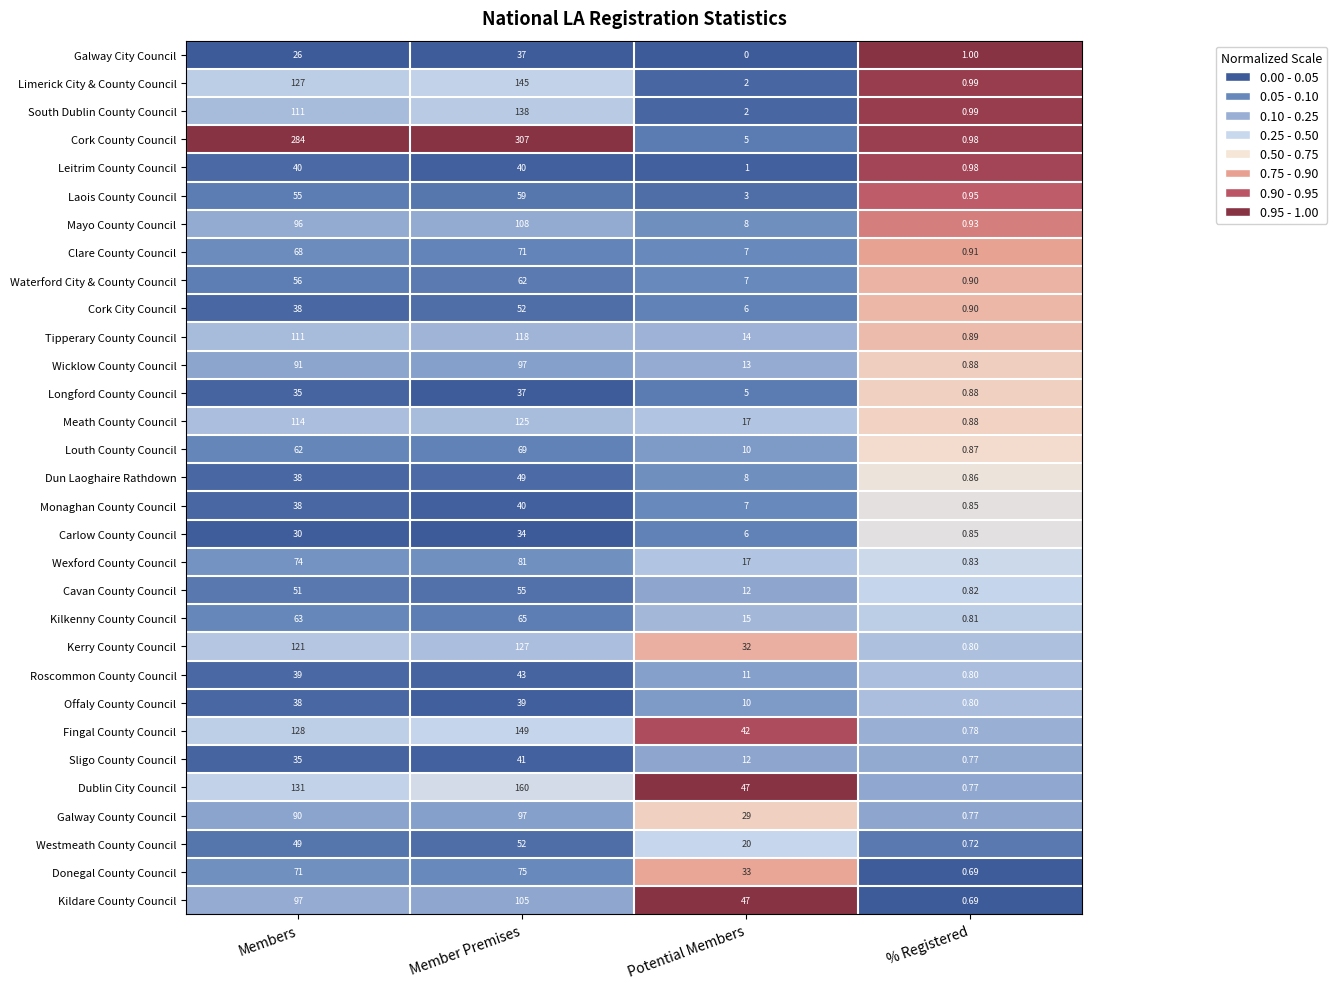

Which category has the highest value in the South Dublin County Council series?

Member Premises